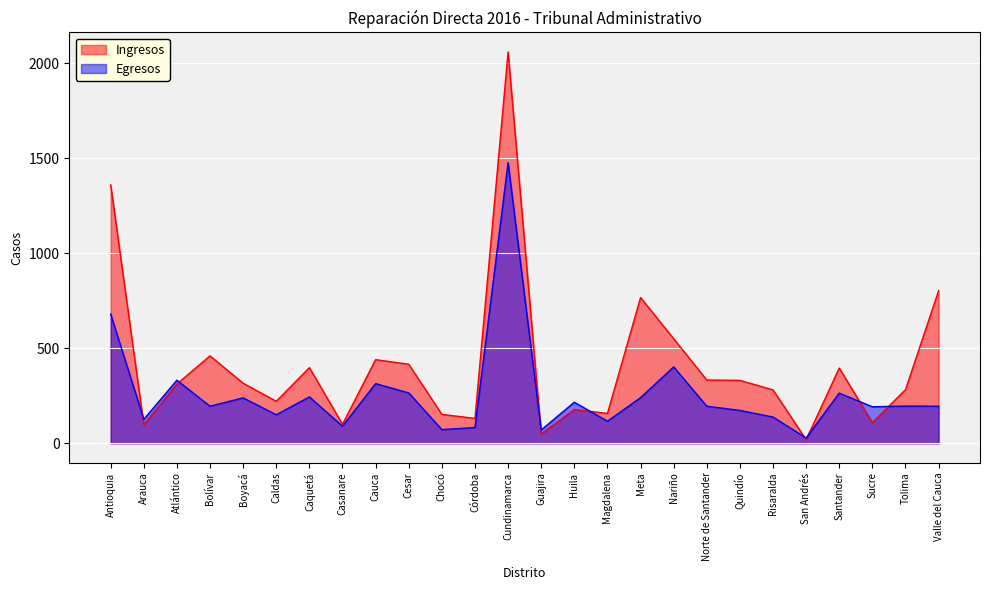

At which category does Ingresos reach its first local peak?

Bolívar